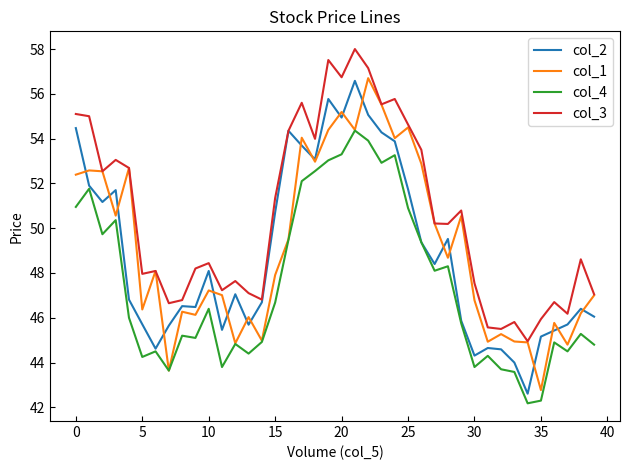

At how many categories does at least one series exceed 51?

17